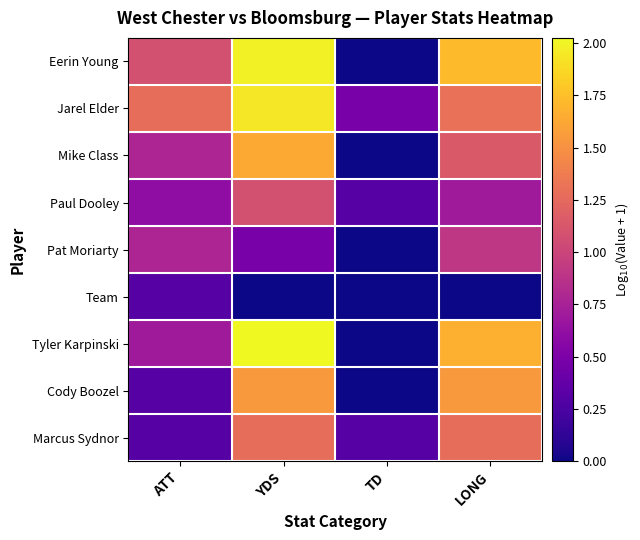

Count the number of categories in the chart.

4